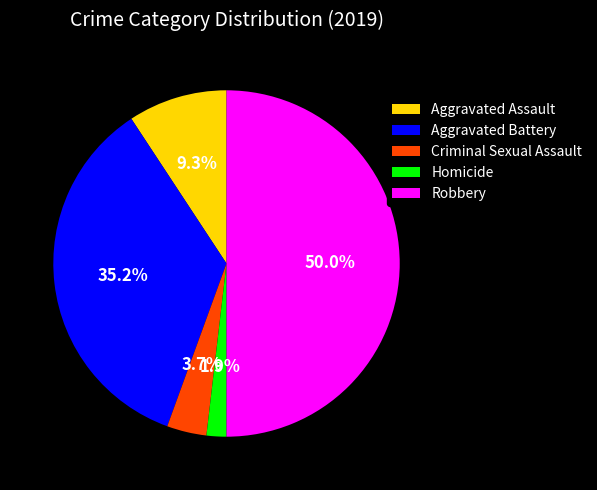

Approximately how many times larger is the value at Aggravated Battery compared to Aggravated Assault?

3.8